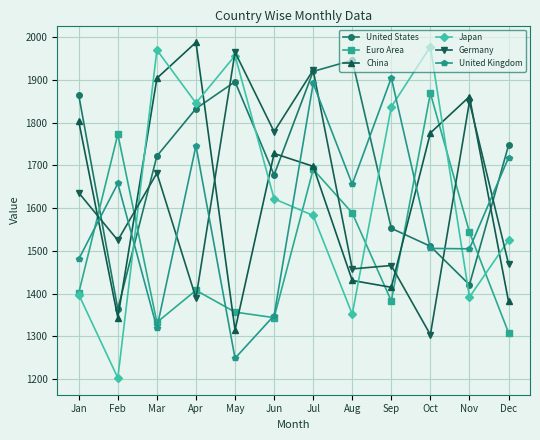

Which category has the lowest value in the Japan series?

Feb